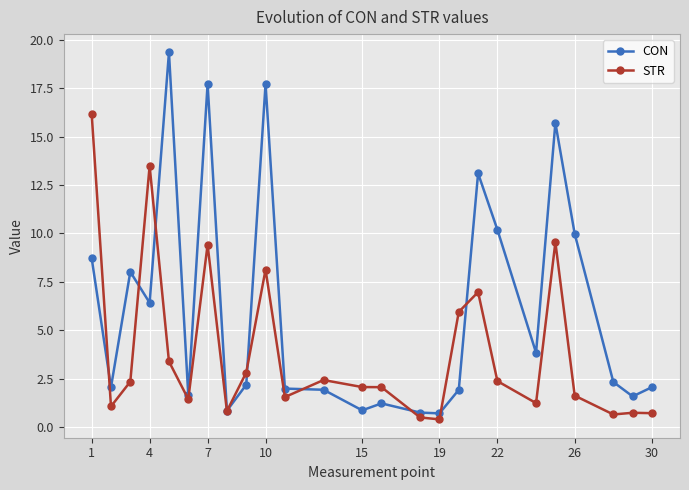

Which series has the largest total across all categories?

CON